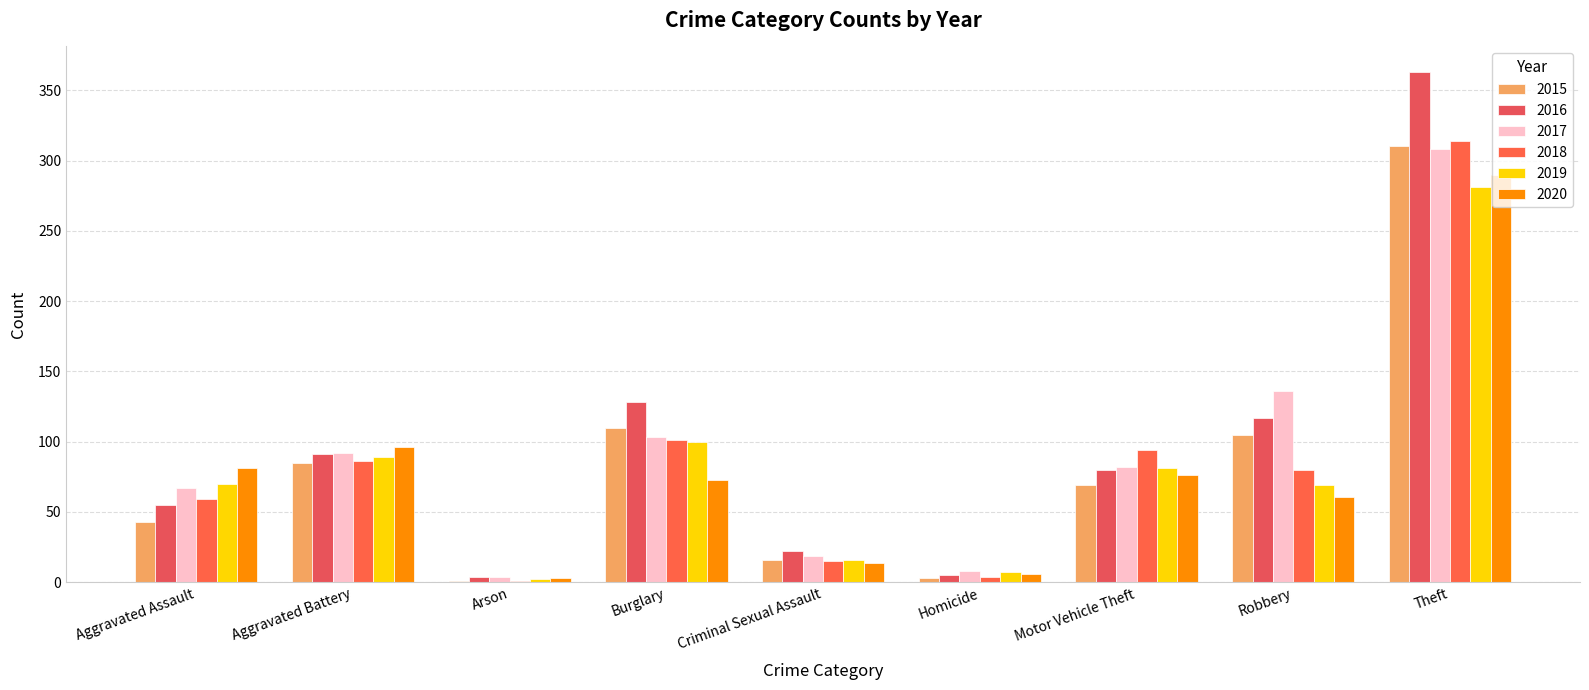

At which label does 2019 reach its minimum?

Arson